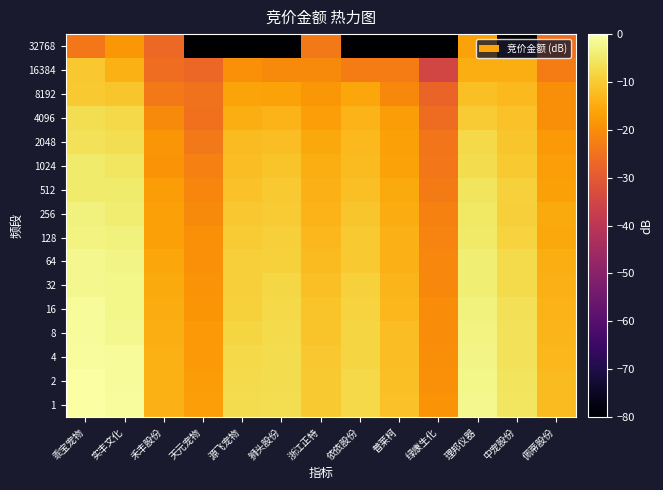

Count the number of data series in this chart.

16